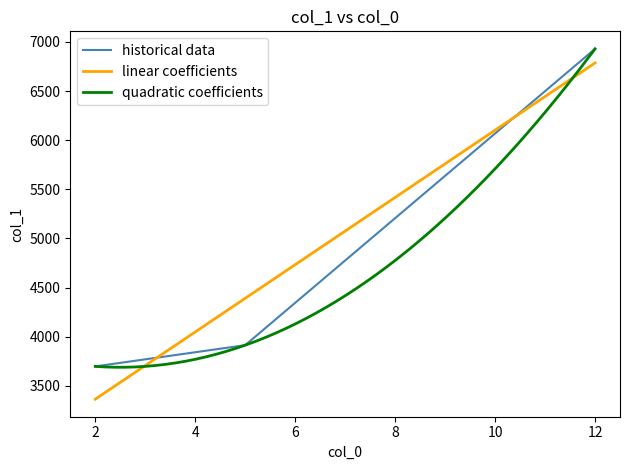

Which has a higher value, 5 or 2?

5